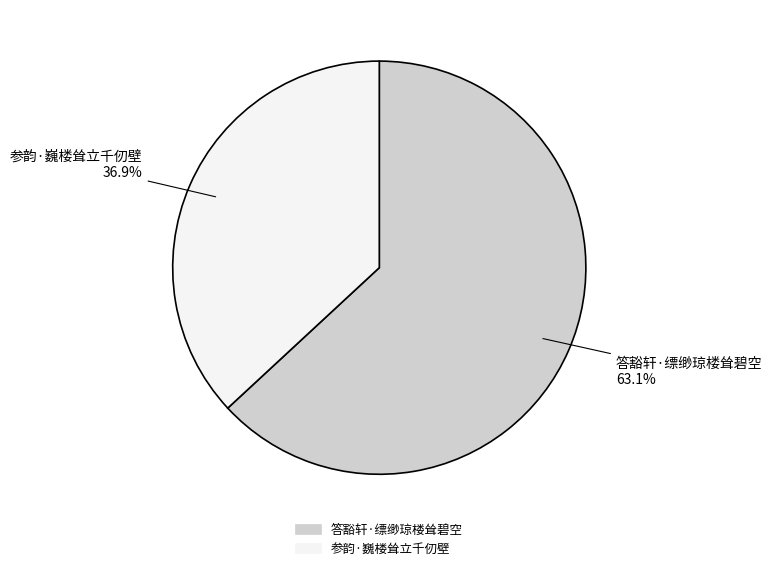

How many slices are in this pie chart?

2